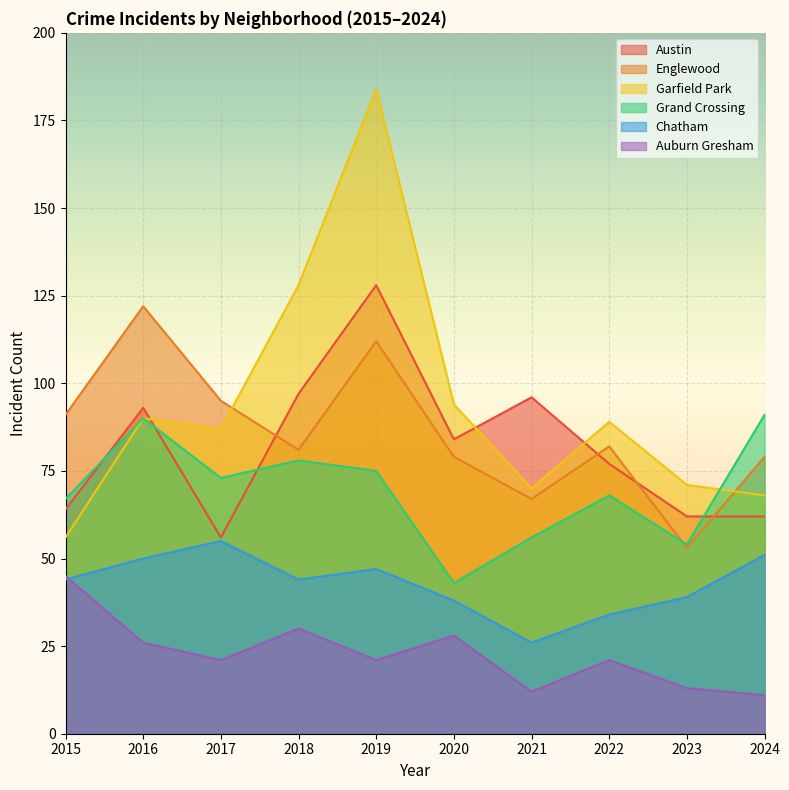

What is the value of the Englewood point at the 3rd from the left?

95